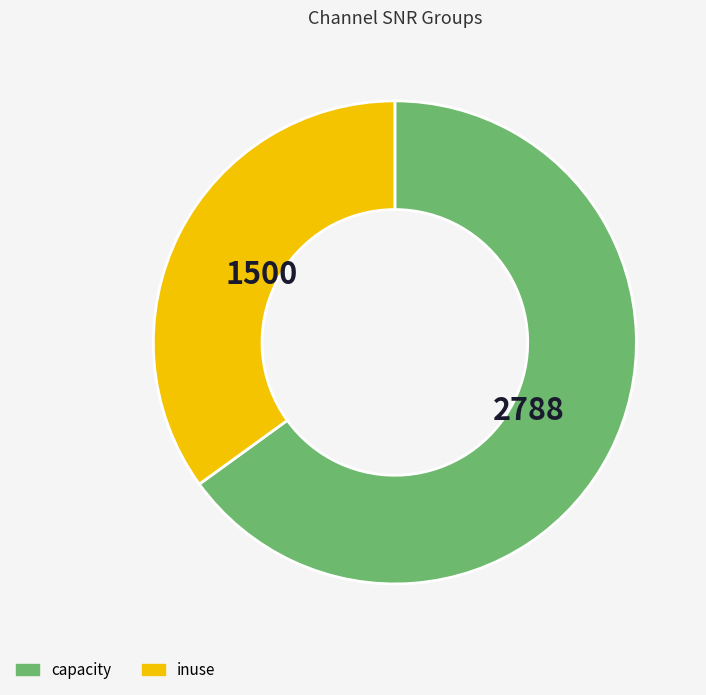

Is there a majority slice in this chart?

Yes